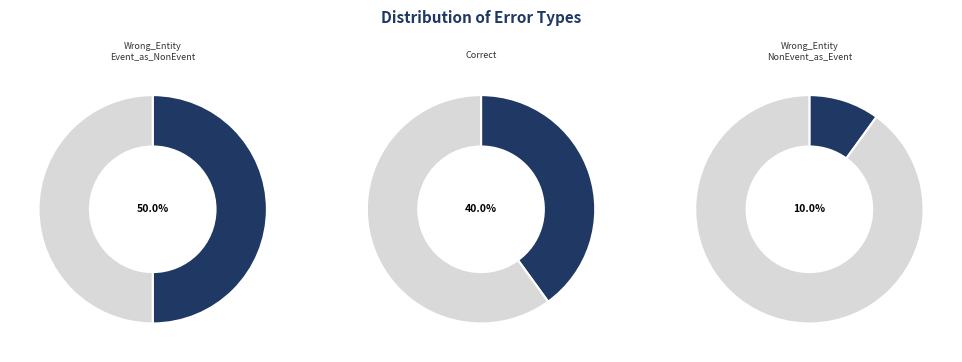

Is the sum of Wrong_Entity_Event_as_NonEvent and Correct greater than half?

Yes